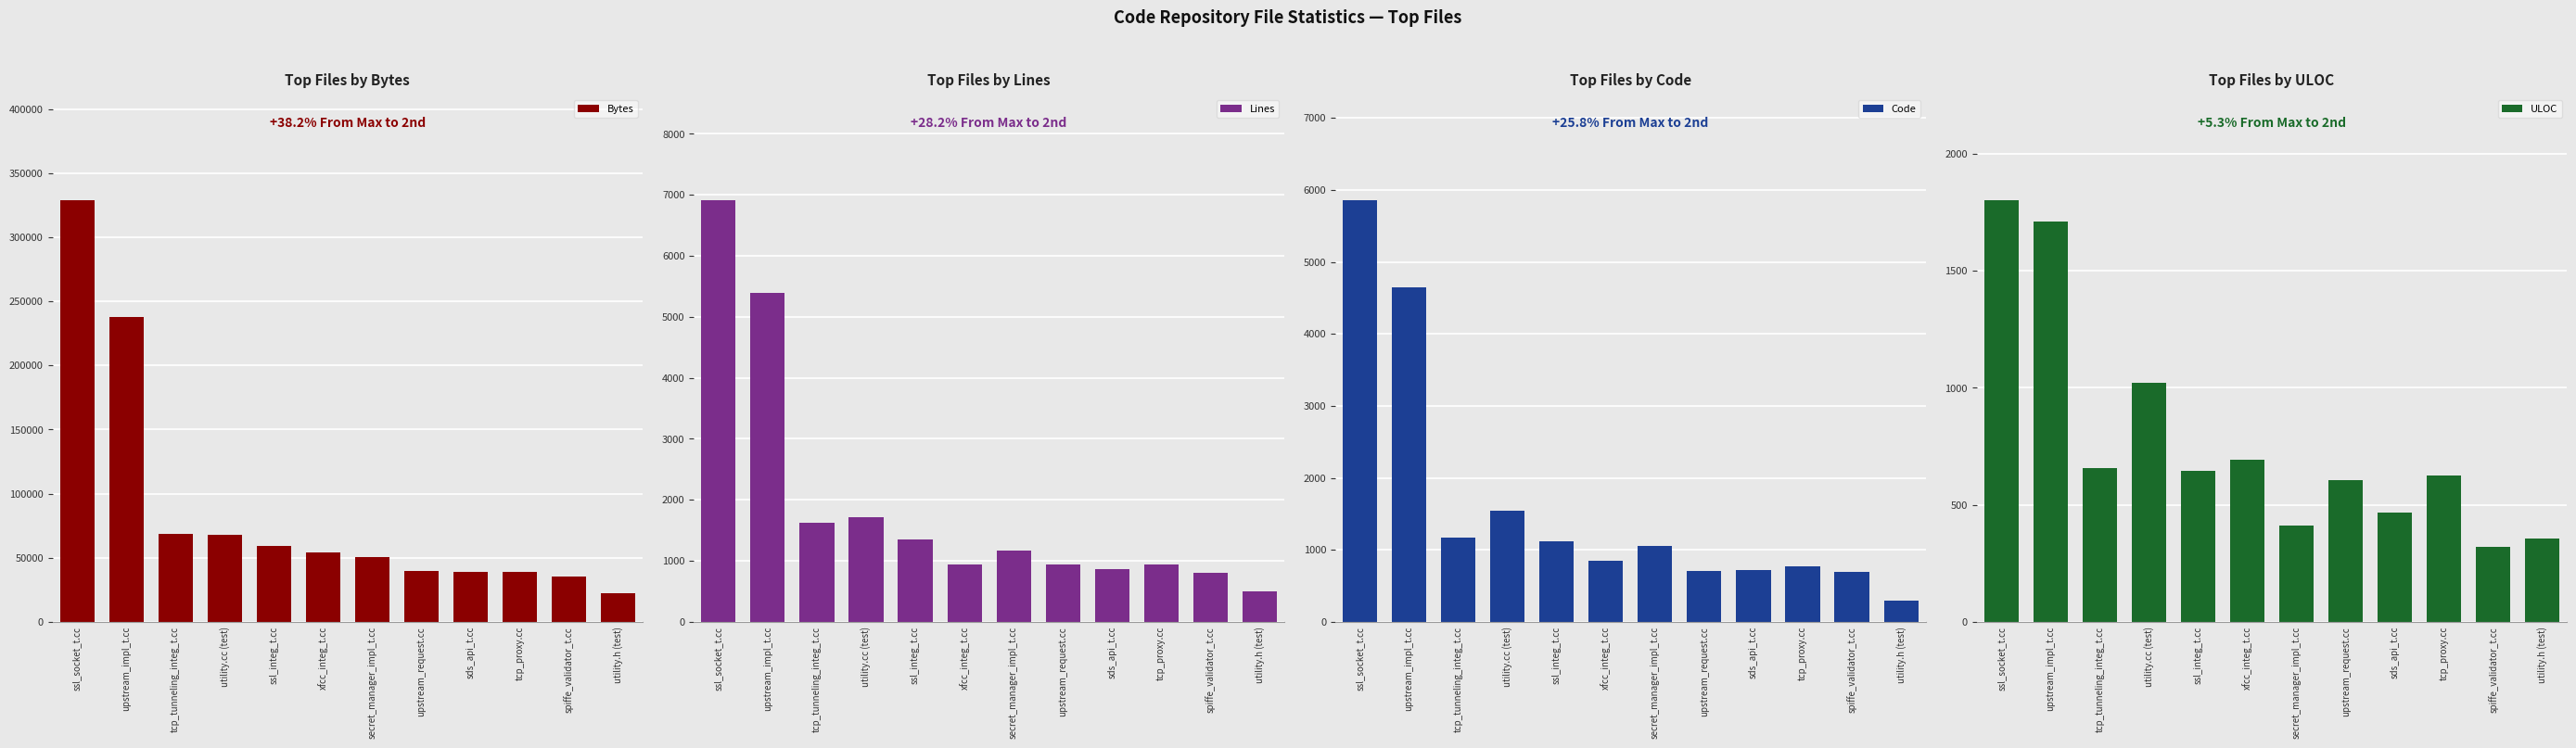

What is the sum of the Bytes values at tcp_tunneling_integ_t.cc and xfcc_integ_t.cc?

122981